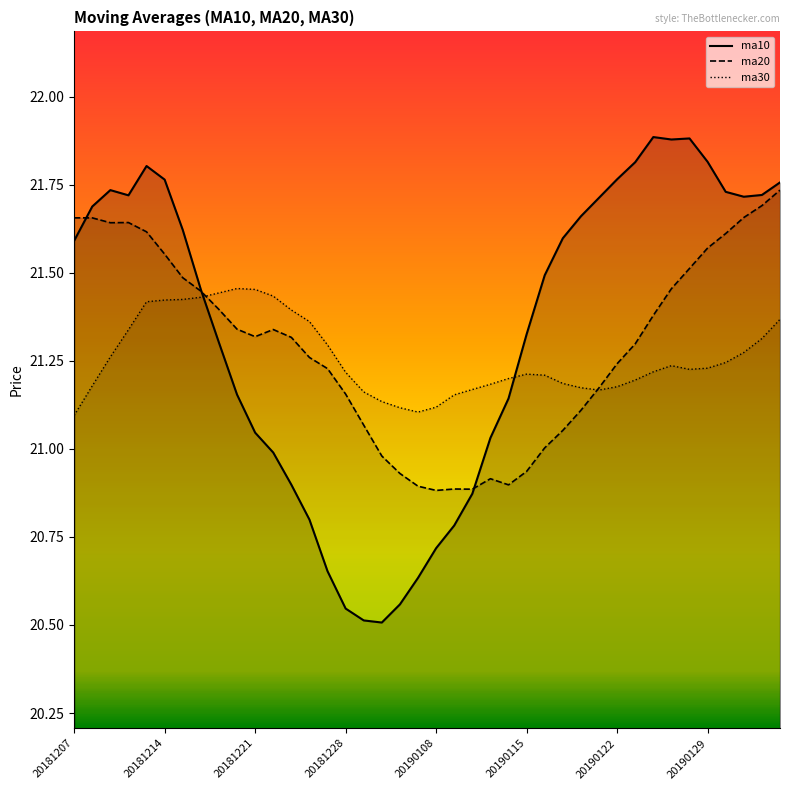

How many times do ma30 and ma10 cross each other?

2